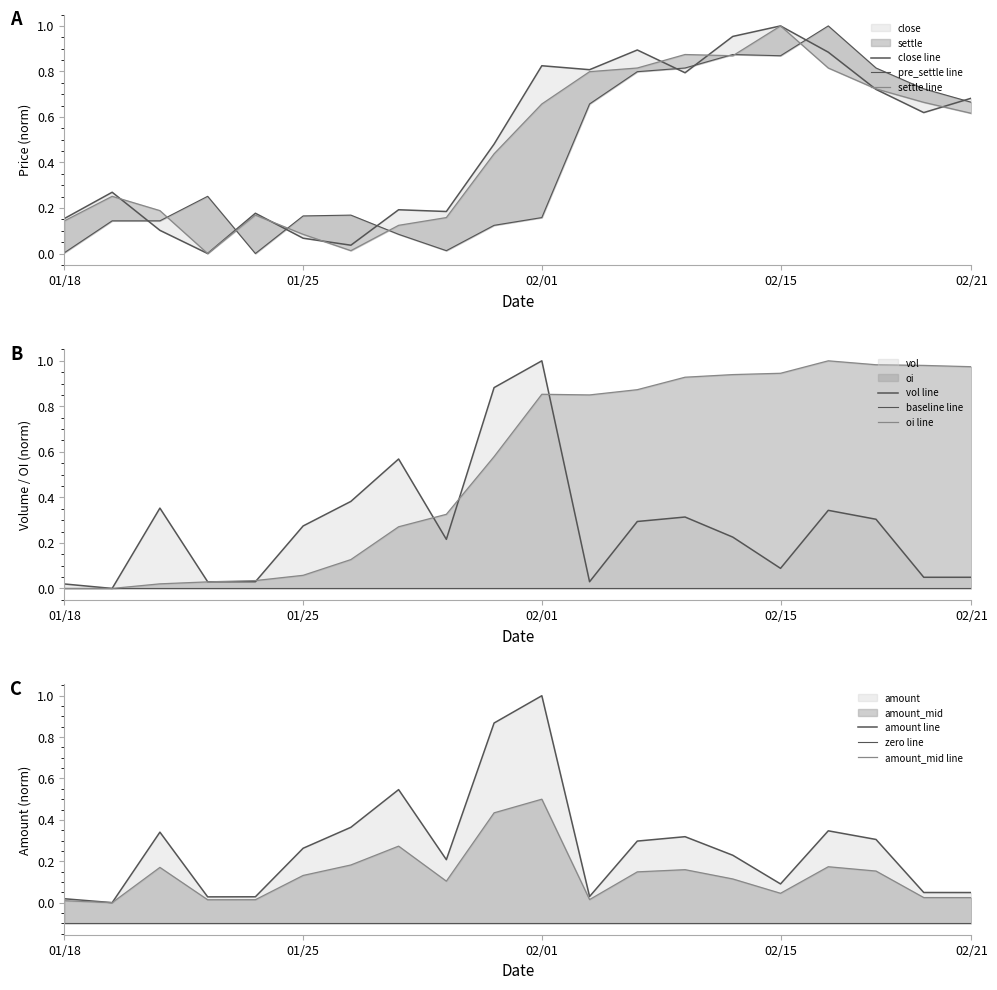

What is the difference between the highest and lowest values at 02/15?

0.9